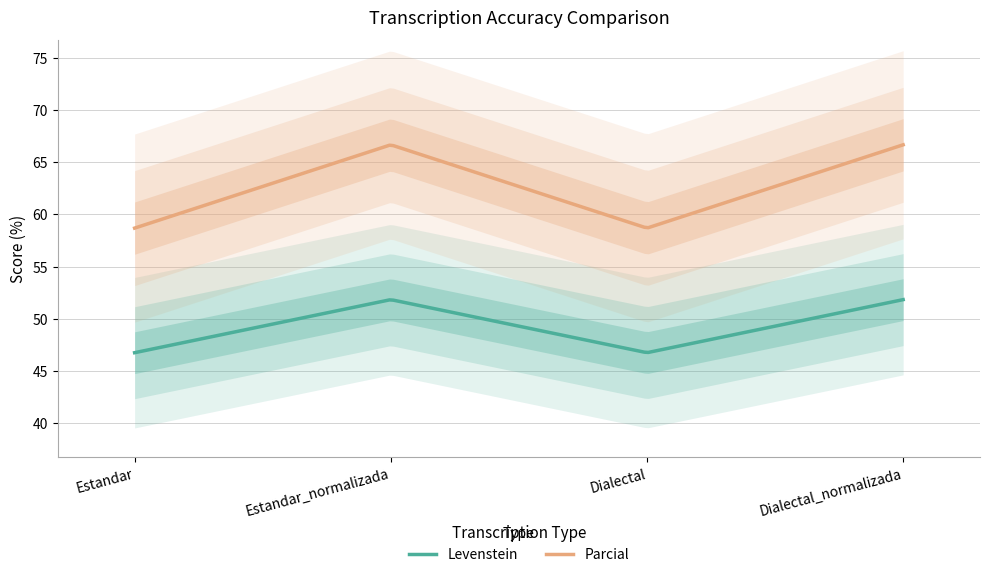

What is the smallest value displayed?

46.8